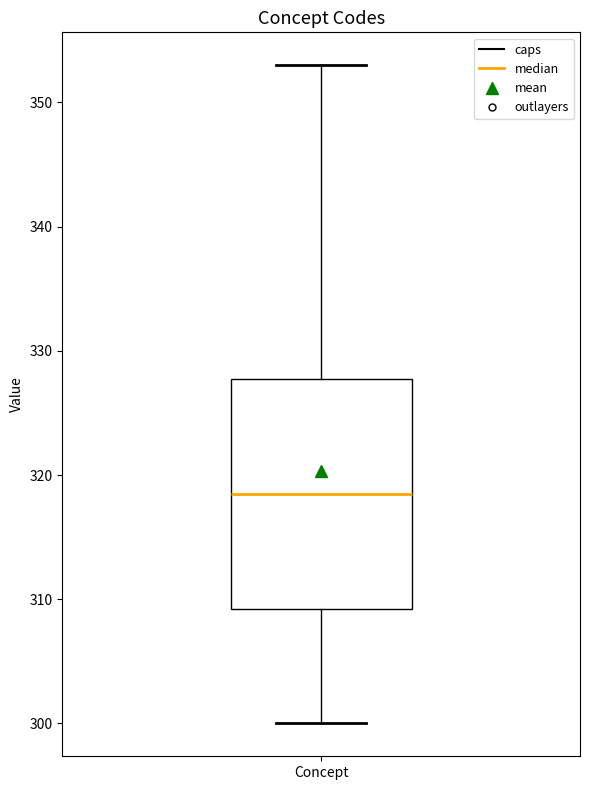

Where is the lower edge of the box for Concept on the y-axis? The values are not printed on the chart, so give them approximately, as read against the axis.

309